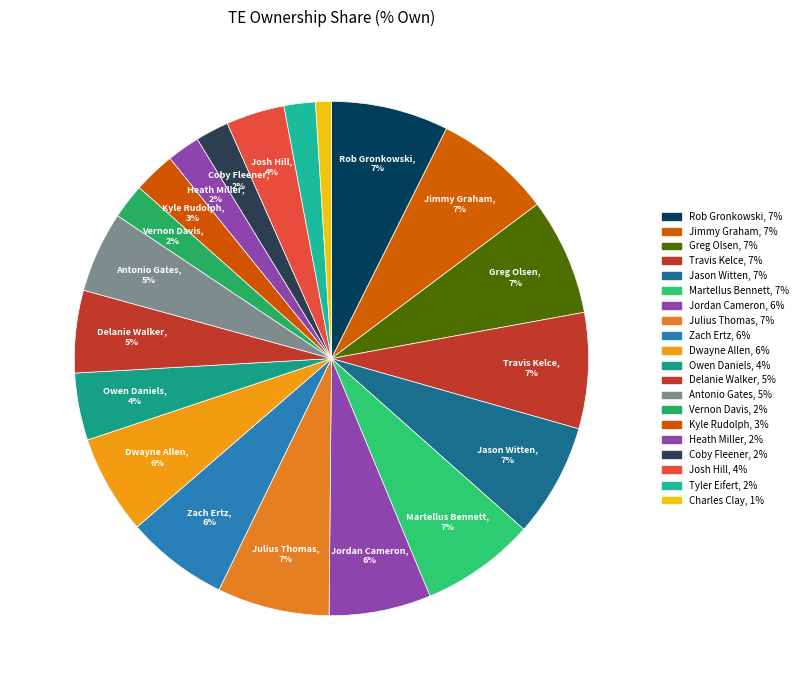

Is it true that Martellus Bennett is 16% of the pie?

False